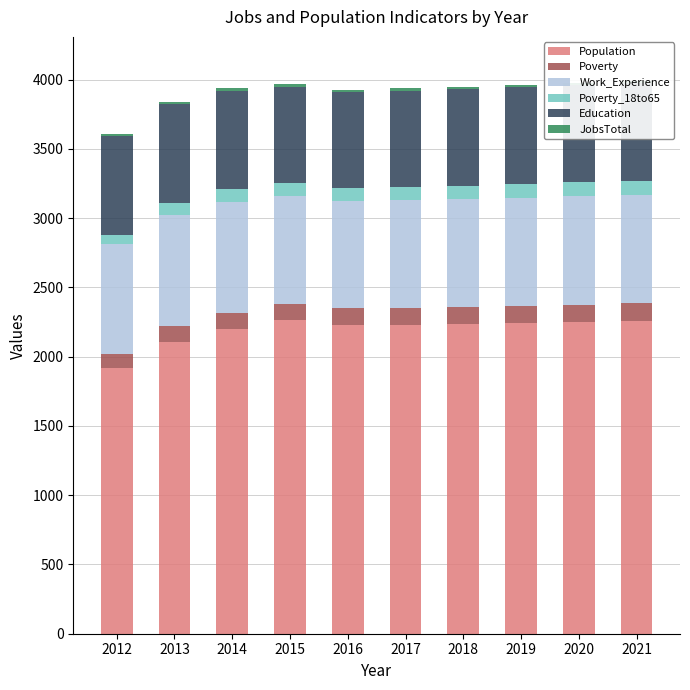

What is the average value of the Population series?

2193